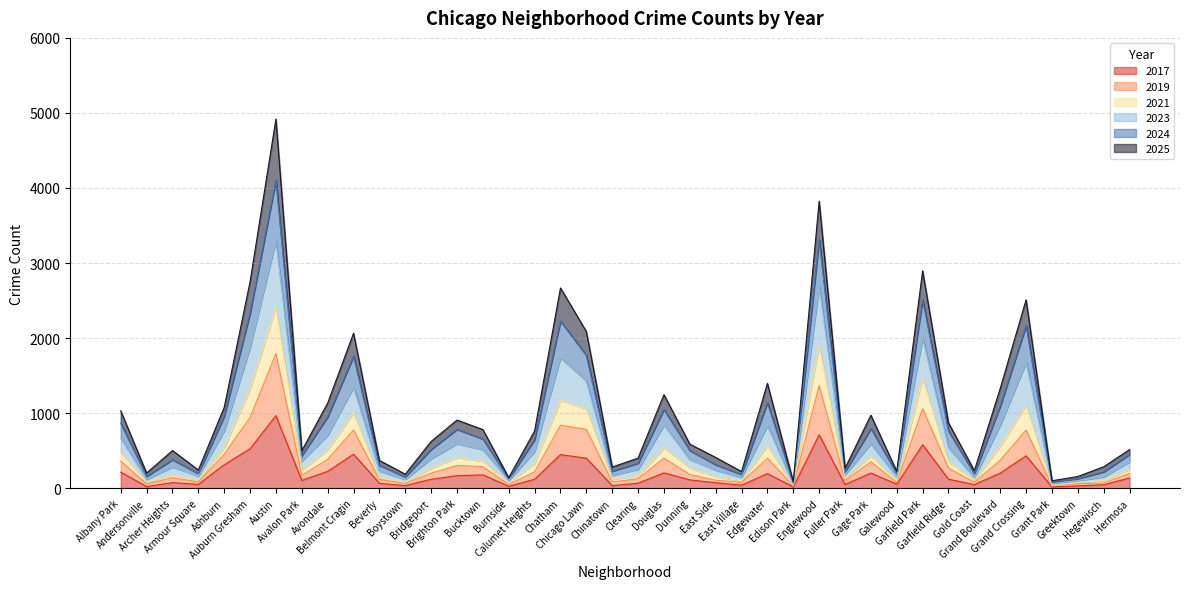

What is the label of the 21st point from the right?

Chinatown